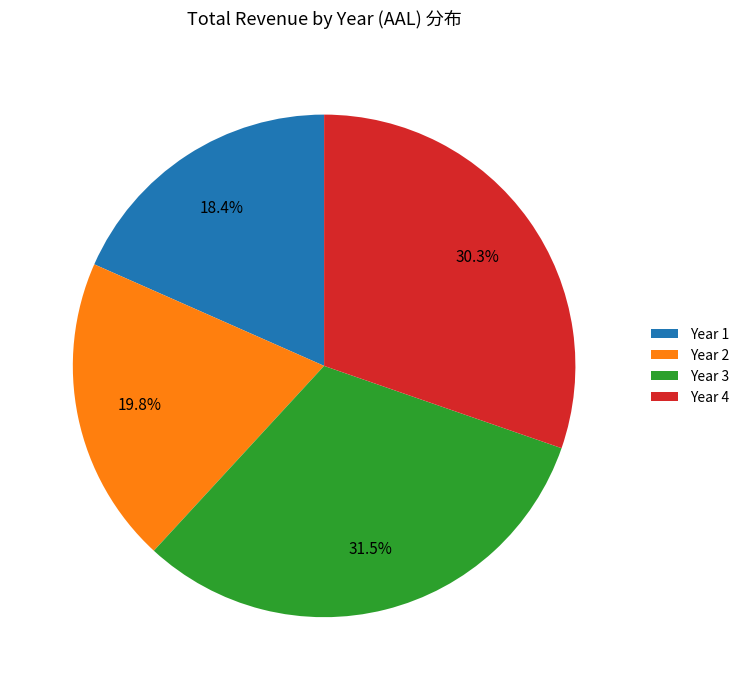

Rank the categories by value from highest to lowest.

Year 3, Year 4, Year 2, Year 1